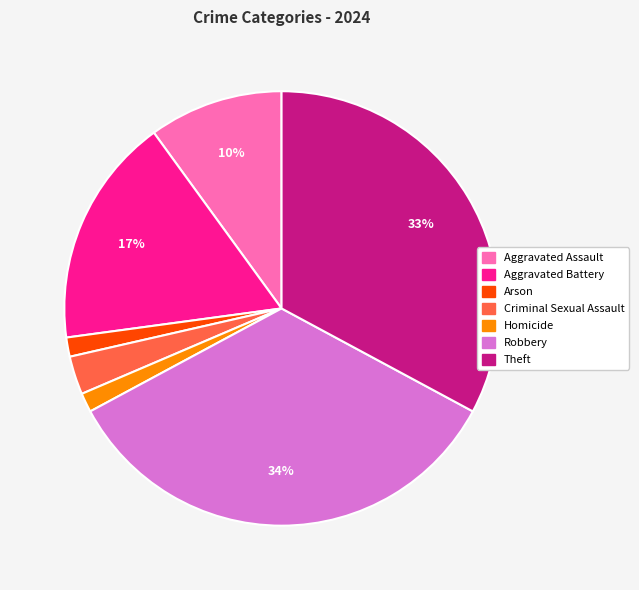

How many segments does this pie chart have?

7